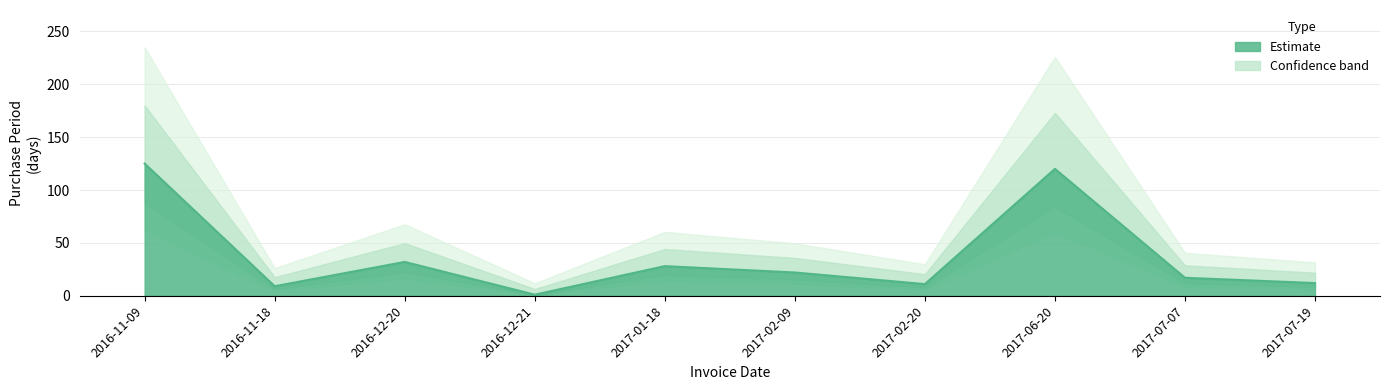

True or false: the data shows 12 at 2017-07-19.

True